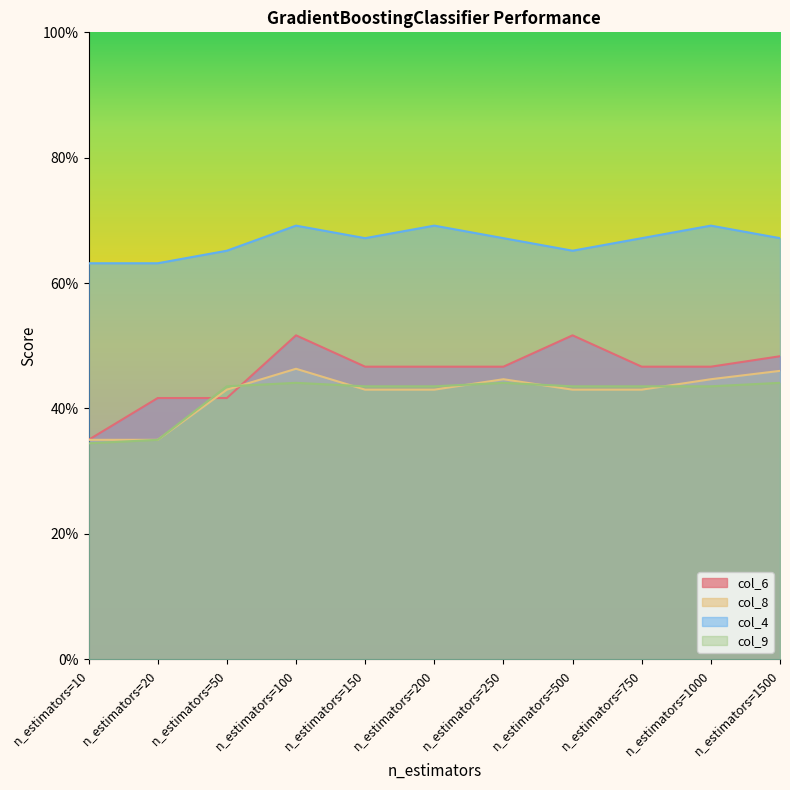

At which category is the sum across all series the highest?

n_estimators=100